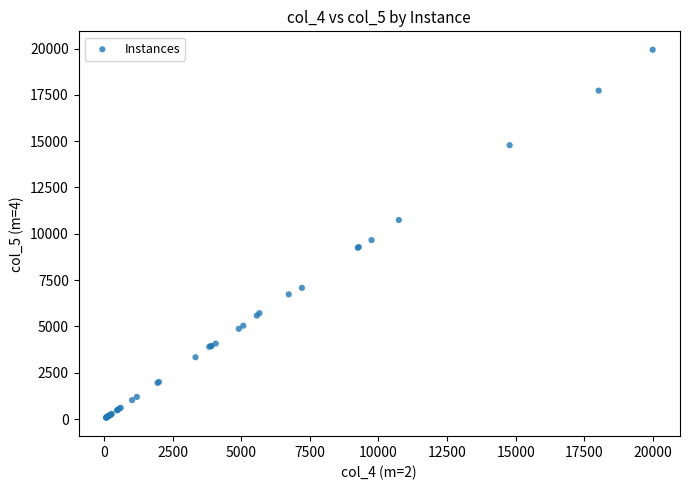

What Y value in the scatter plot is closest to 10003?

9660.7